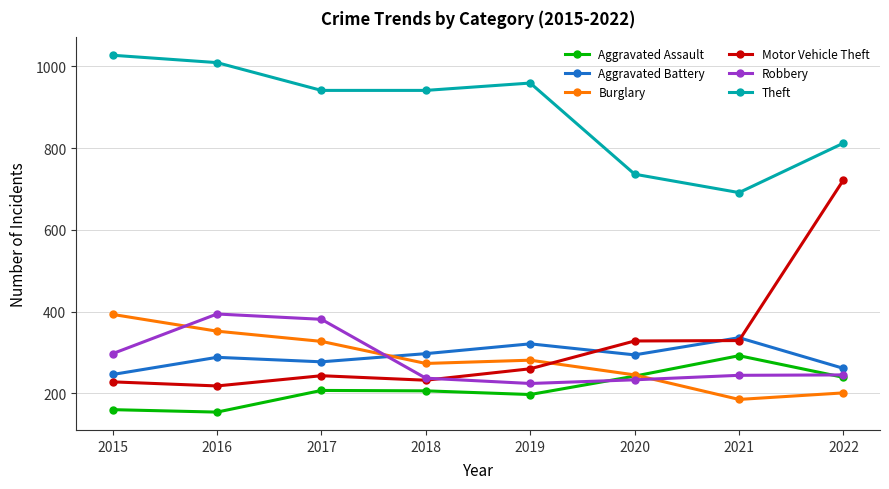

What is the value of the Aggravated Battery point at the 4th from the left?

297